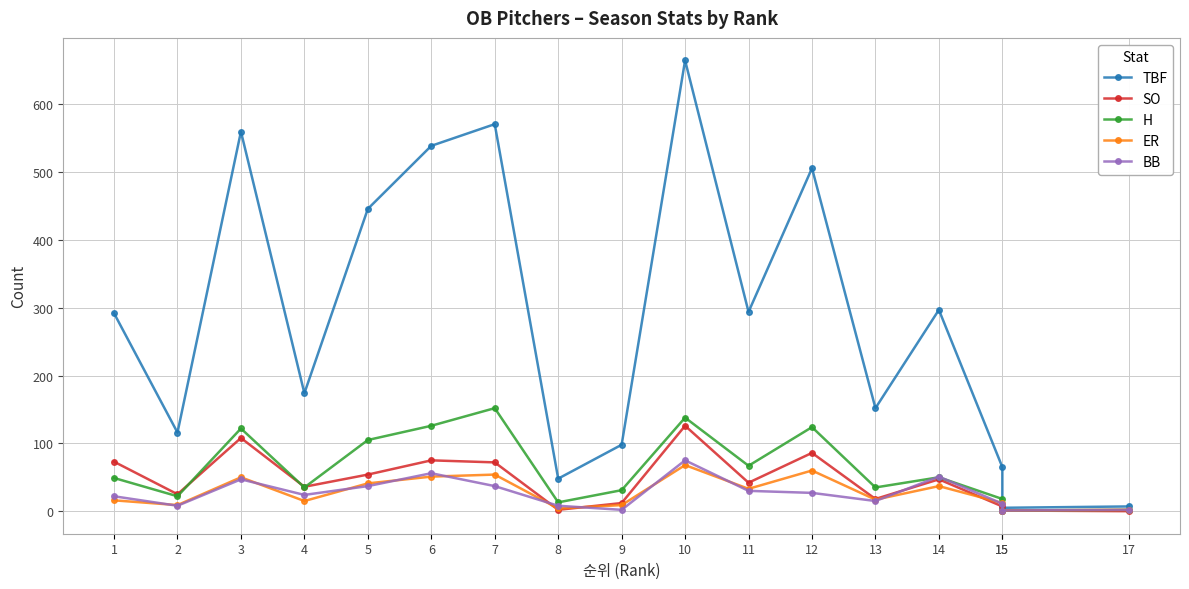

What is the maximum value shown in the chart?

665